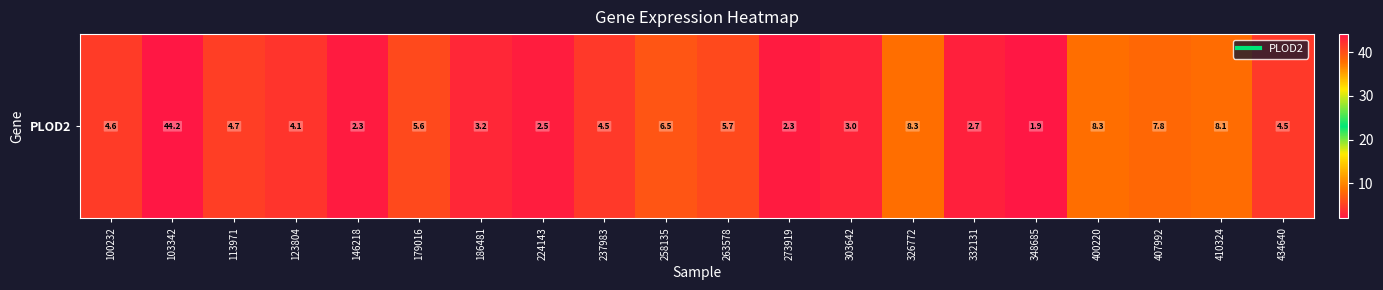

Reading left to right, extract all data points from this chart.

4.6	44.2	4.7	4.1	2.3	5.6	3.2	2.5	4.5	6.5	5.7	2.3	3.0	8.3	2.7	1.9	8.3	7.8	8.1	4.5